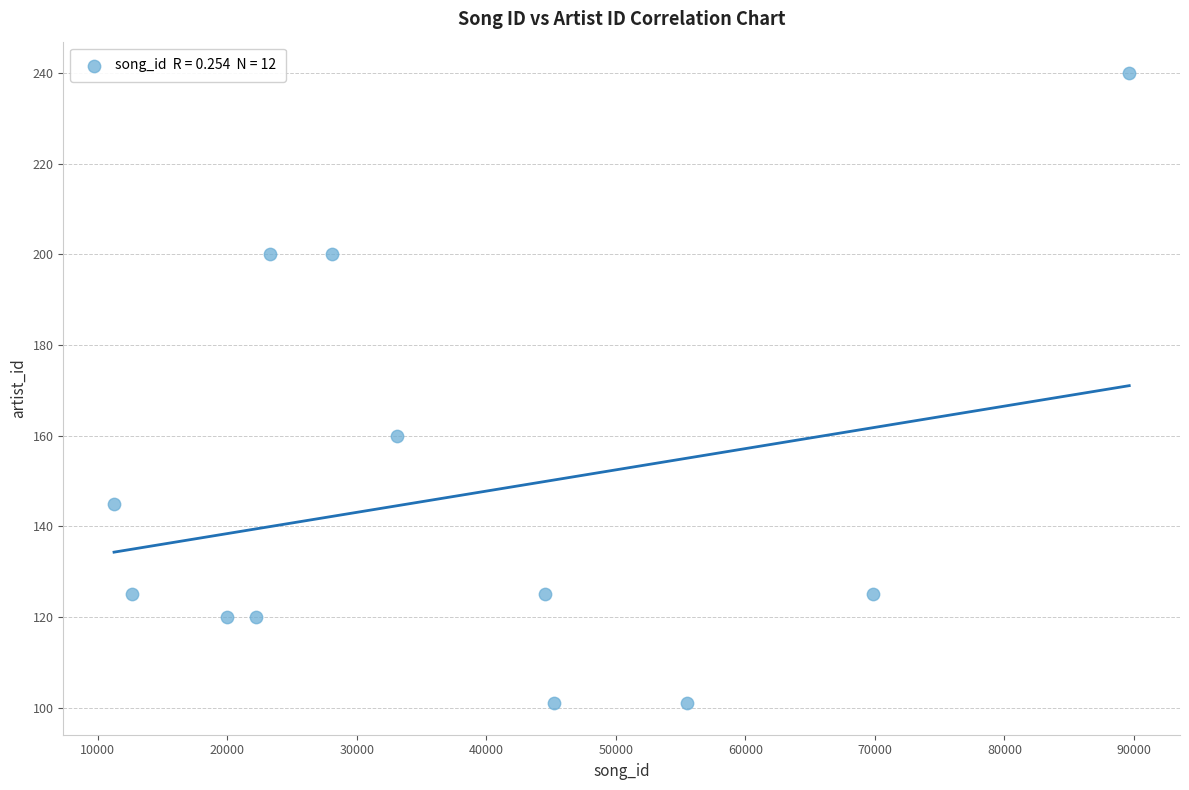

What Y value in the scatter plot is closest to 170?

160